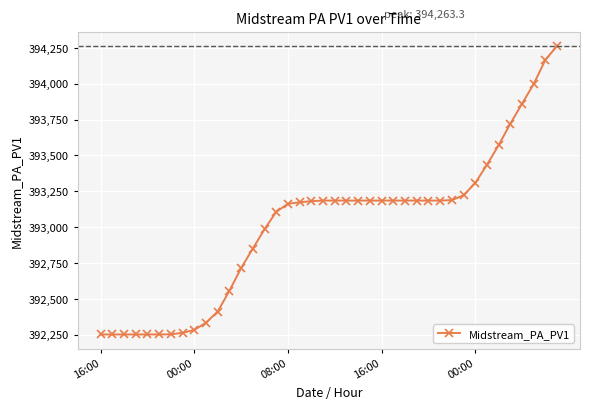

Count the number of values greater than 393184.

21